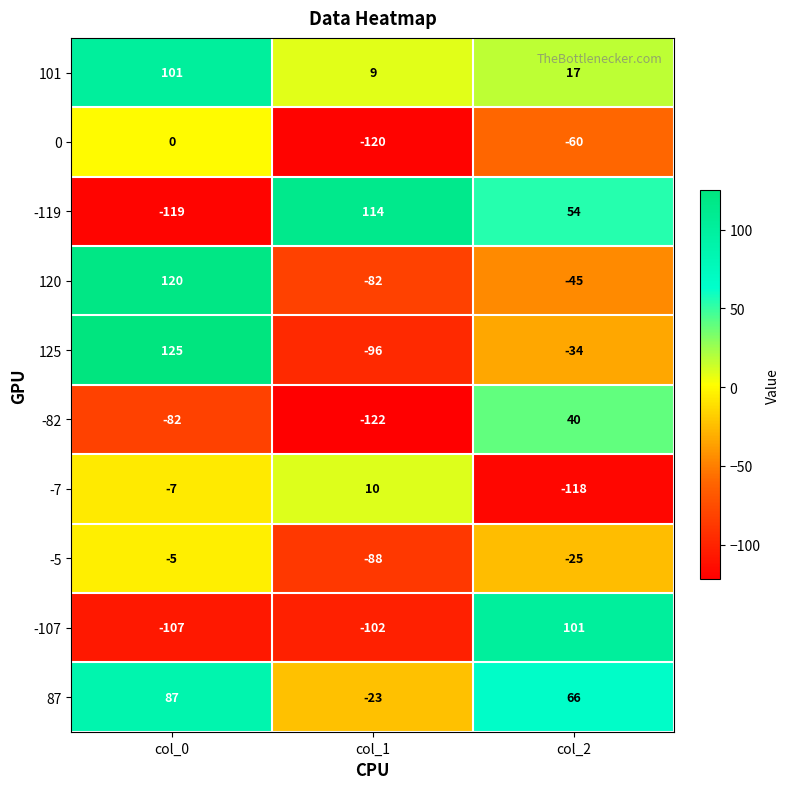

What is the average value of the 101 series?

42